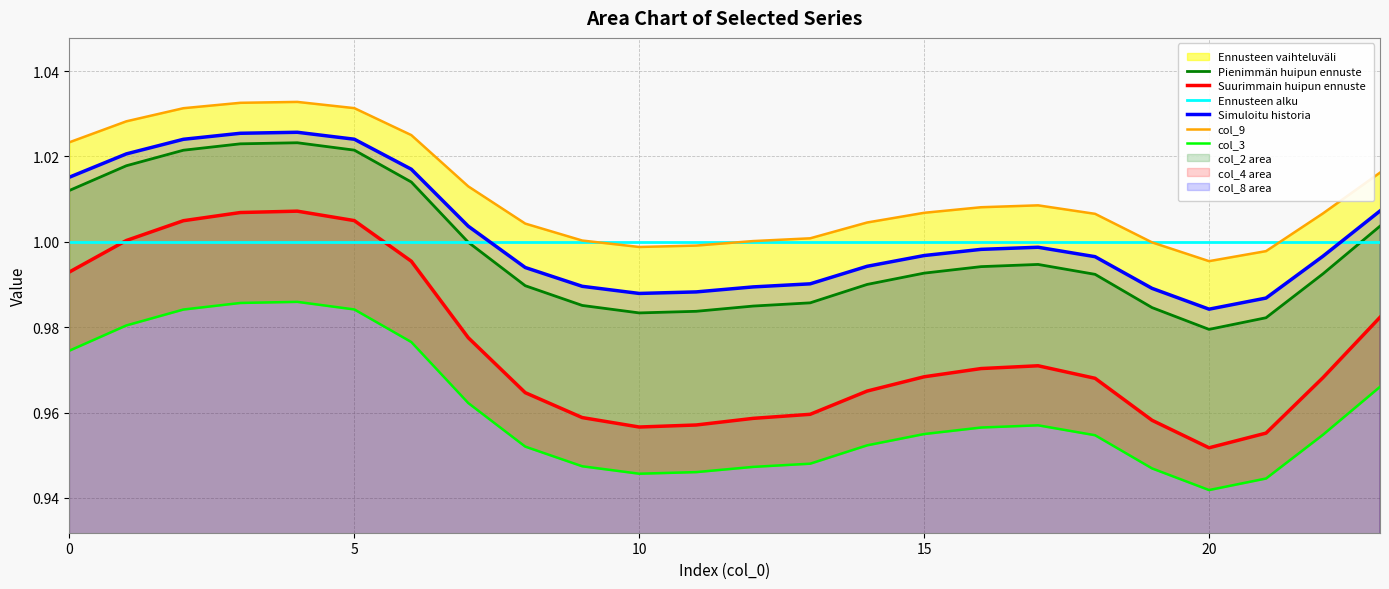

True or false: col_3 and Simuloitu historia intersect in this chart.

False